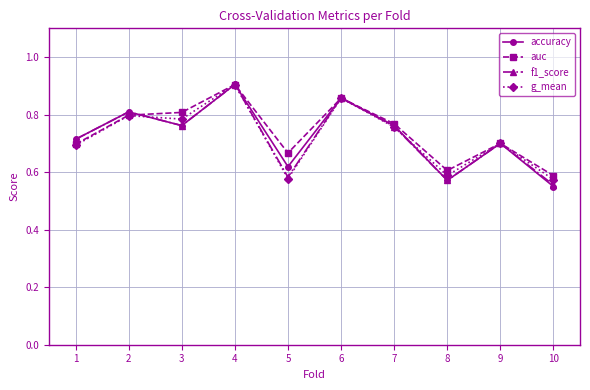

True or false: auc has a value of 0.7 at 1.

True